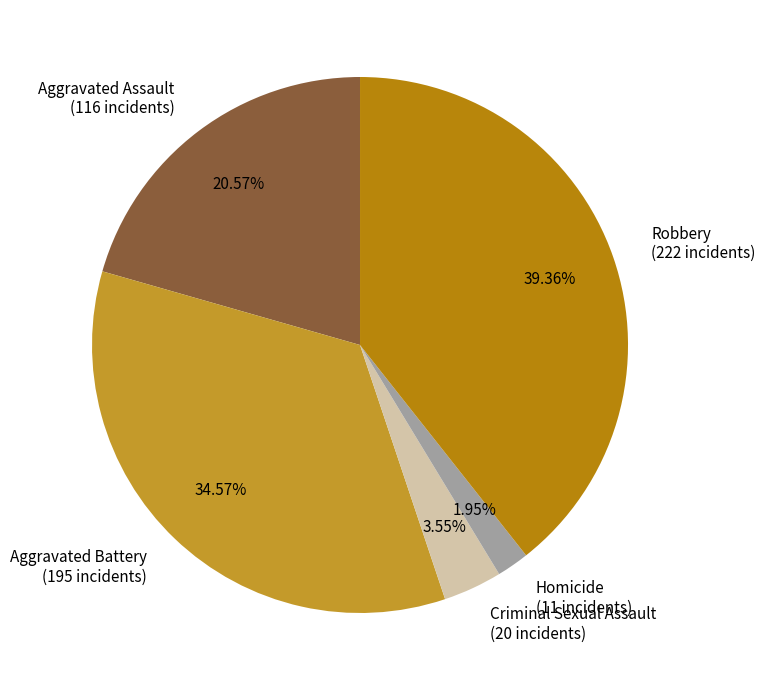

How many slices are in this pie chart?

5